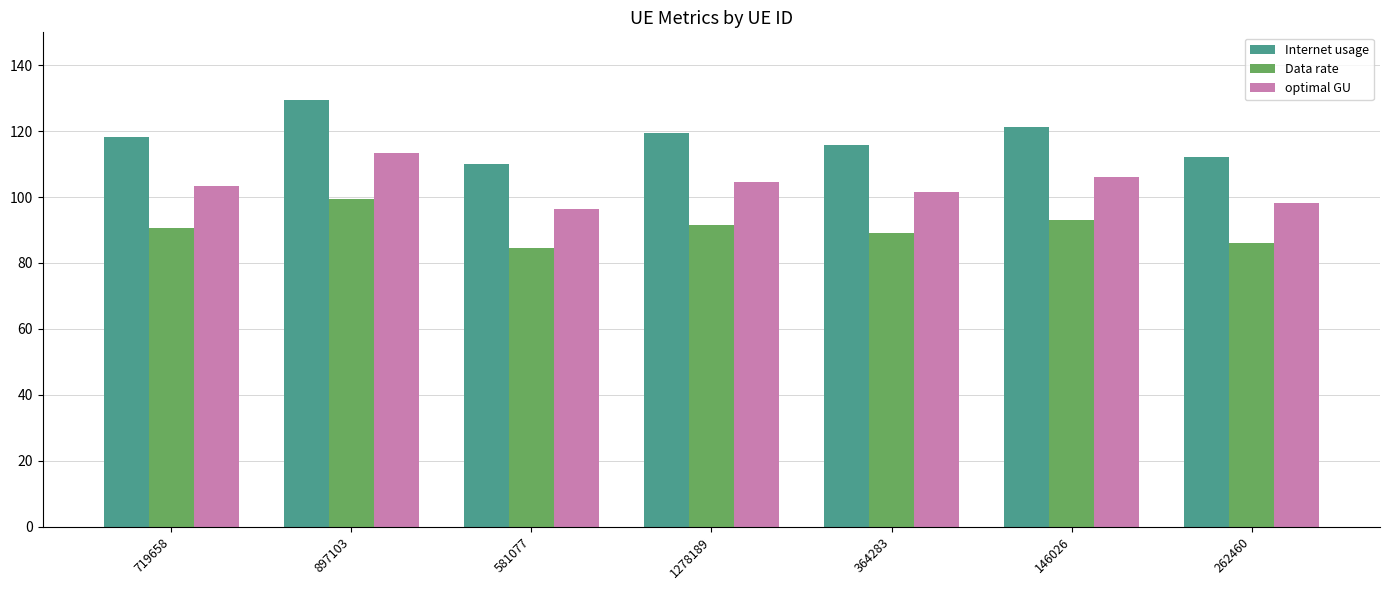

List the series in order of their overall mean, lowest first.

Data rate, optimal GU, Internet usage